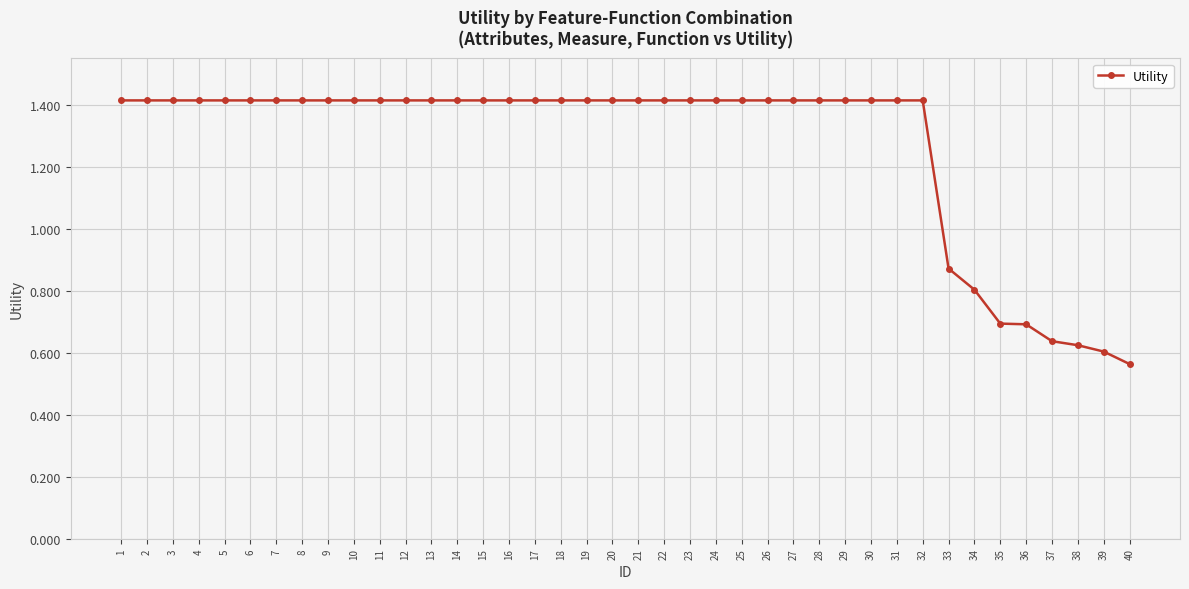

What is the ratio of the value at 17 to the value at 4?

1.0